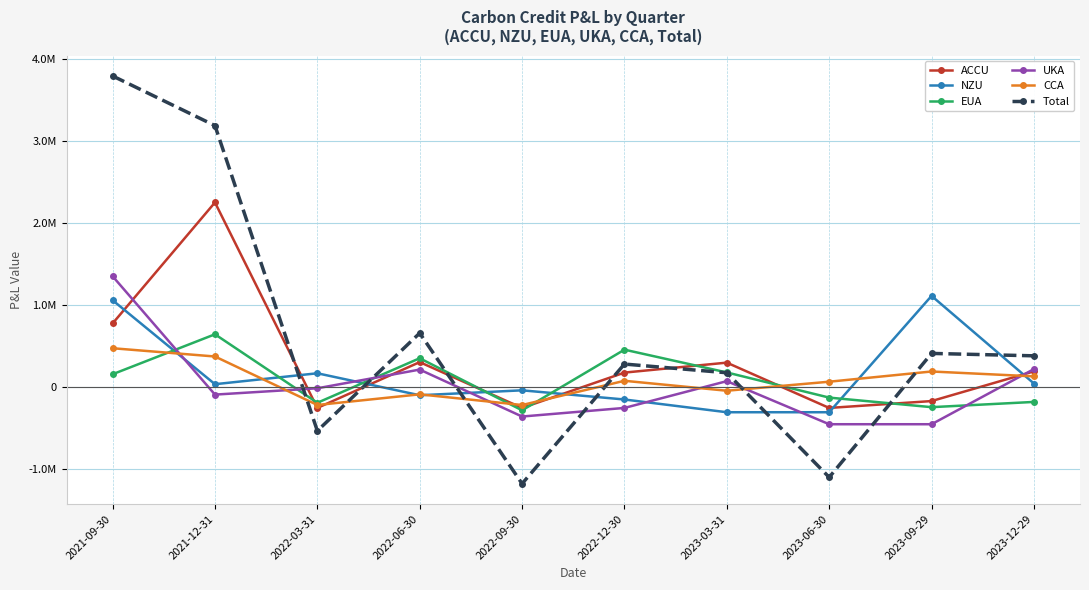

Is the value of Total at 2021-09-30 greater than the value of EUA at 2021-12-31?

Yes